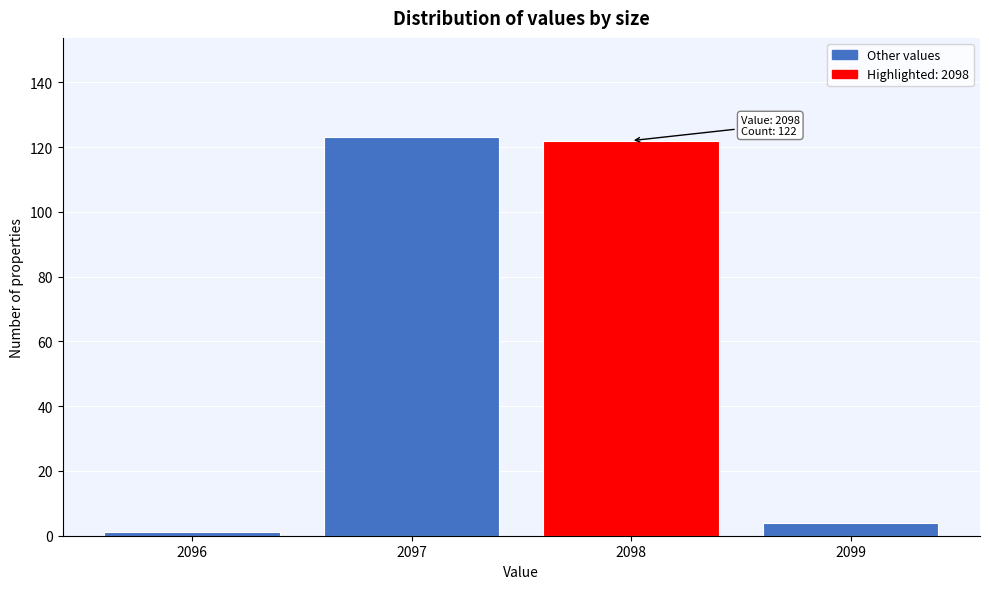

Reading right to left, what are all the values shown in this chart?

2099=4	2098=122	2097=123	2096=1